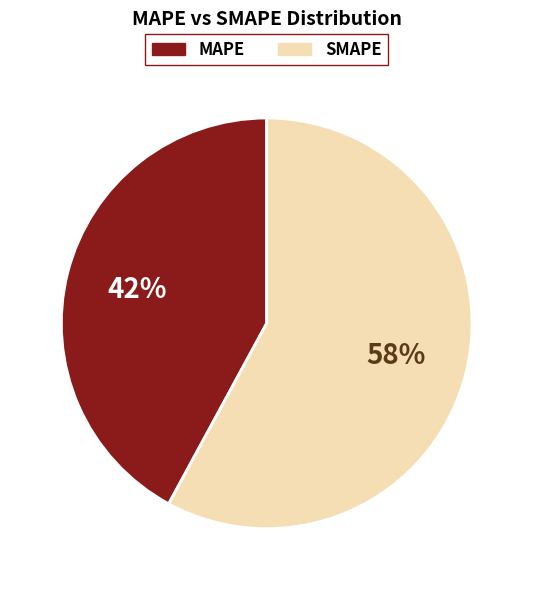

What percentage is the SMAPE slice, to the nearest percent?

58%